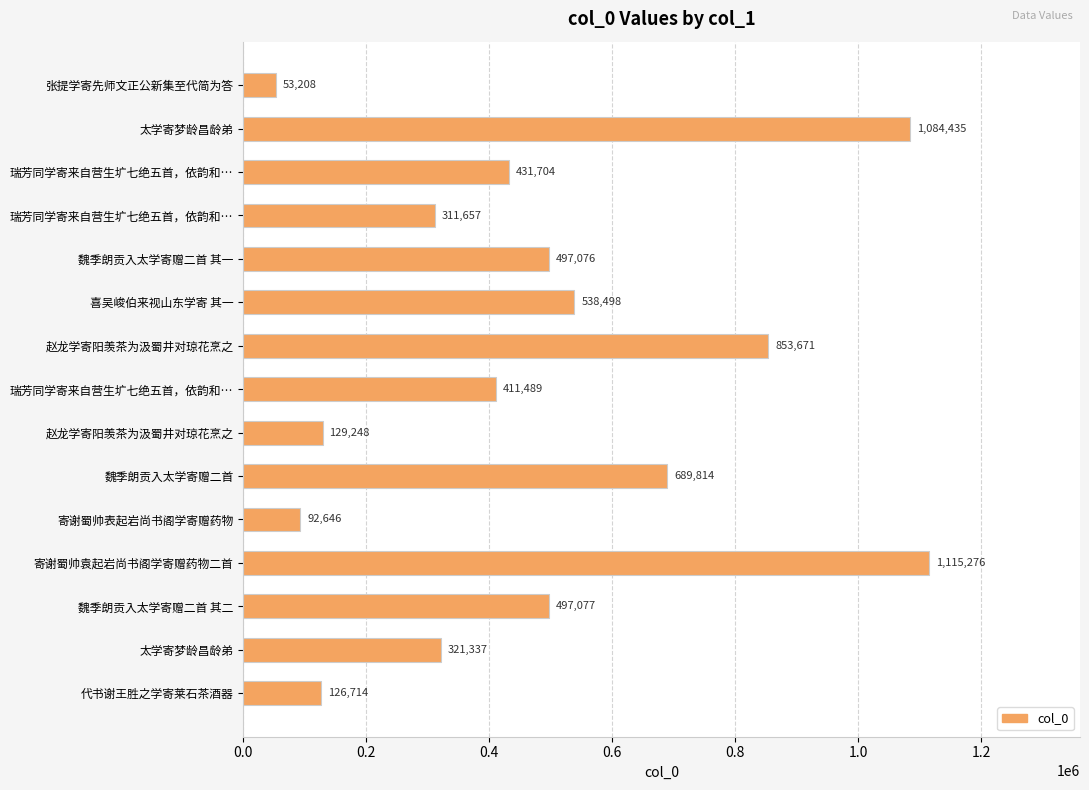

Does the chart contain any negative values?

No